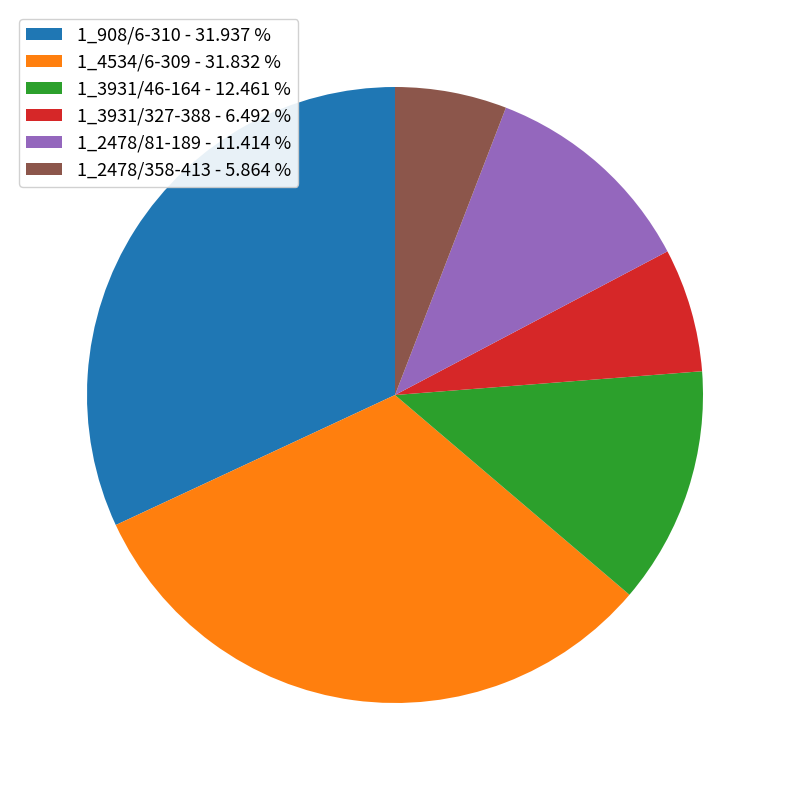

What is the ratio of the value at 1_2478/81-189 to the value at 1_4534/6-309?

0.4